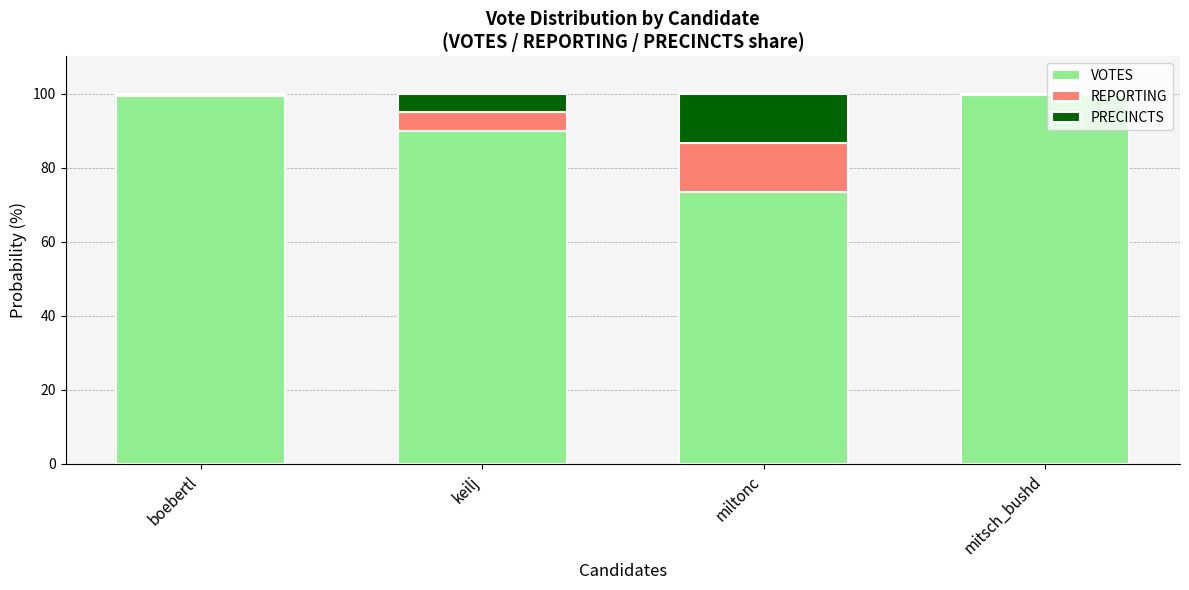

What value does the VOTES series have at keilj?

89.8